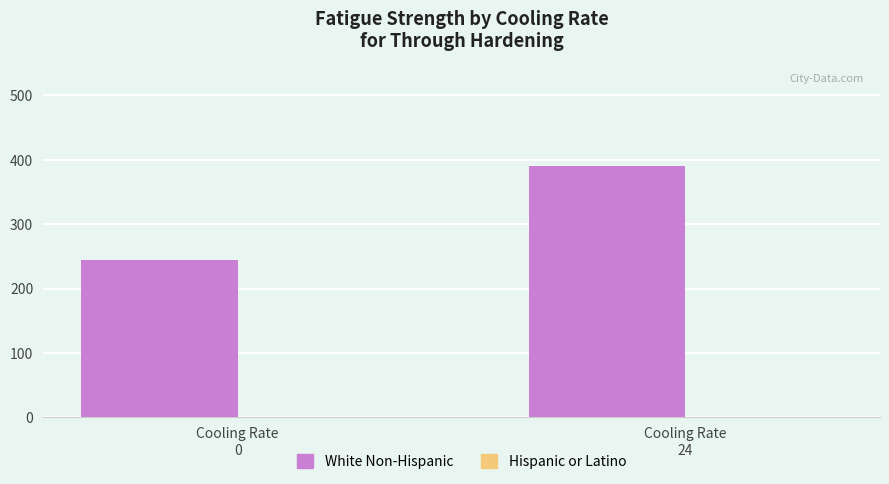

What is the sum of all values?

633.9